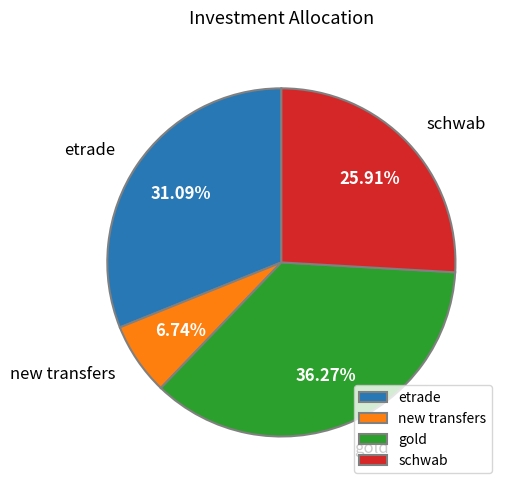

Which slice is the smallest?

new transfers